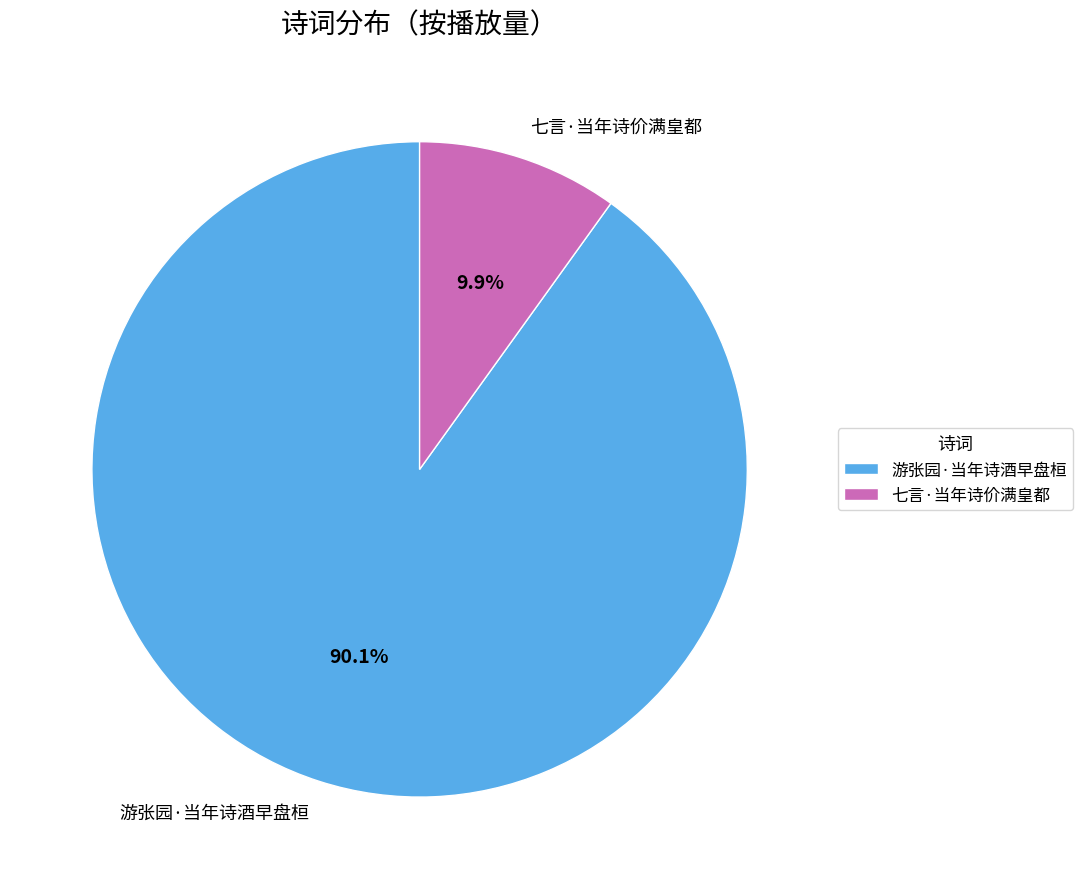

The 游张园·当年诗酒早盘桓 slice represents 90% of the pie. True or false?

True